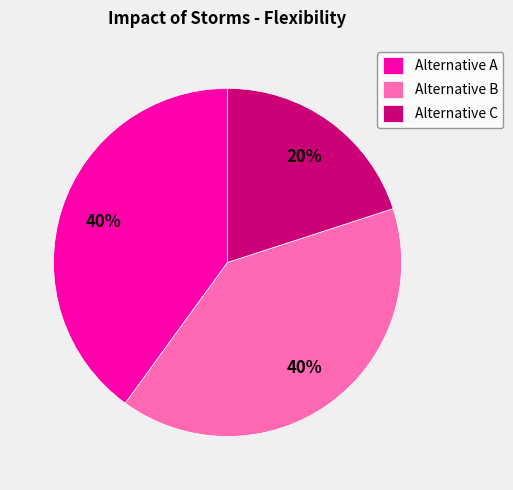

Do Alternative B and Alternative C together represent more than half of the pie?

Yes